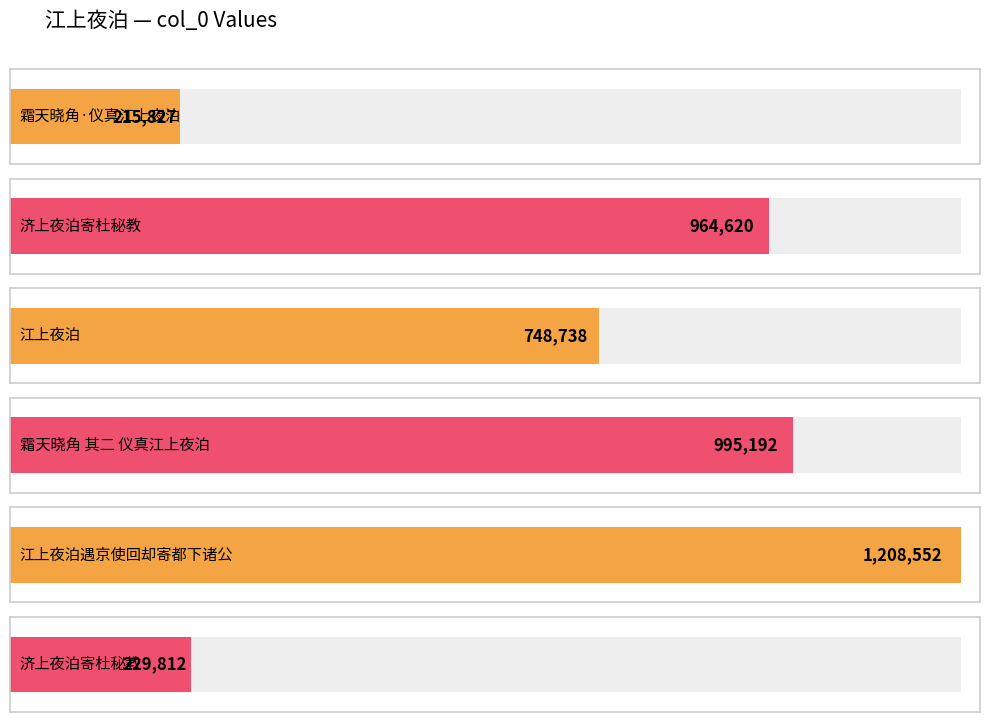

What is the ratio of the value at 济上夜泊寄杜秘教 to the value at 江上夜泊遇京使回却寄都下诸公?

0.8